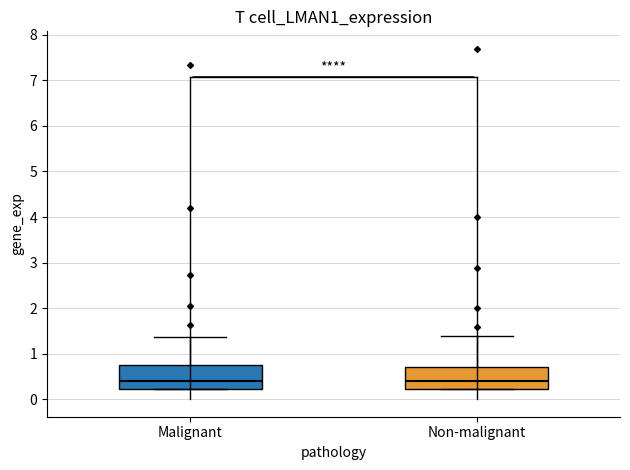

Where is the lower edge of the box for Malignant on the y-axis? The values are not printed on the chart, so give them approximately, as read against the axis.

0.2